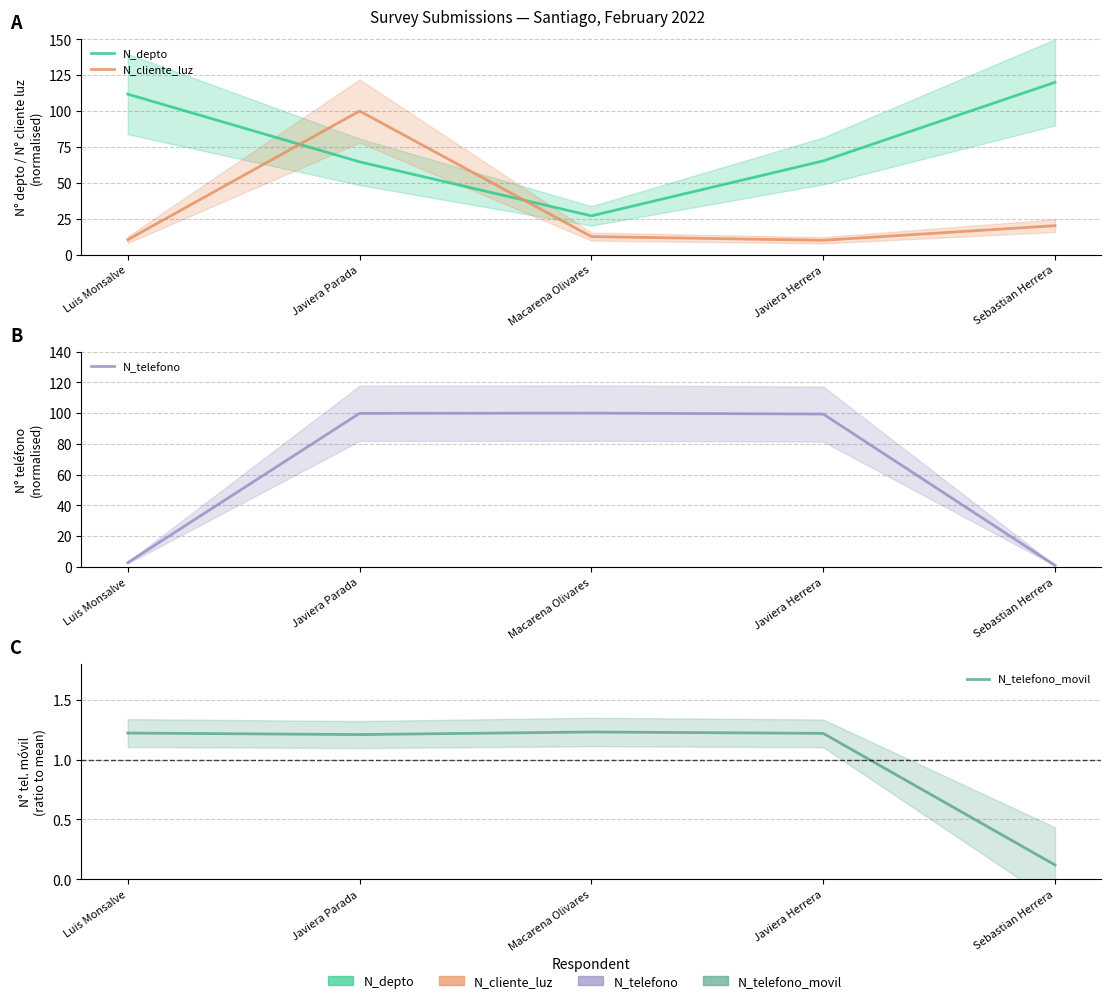

Which series has the largest total across all categories?

N_depto